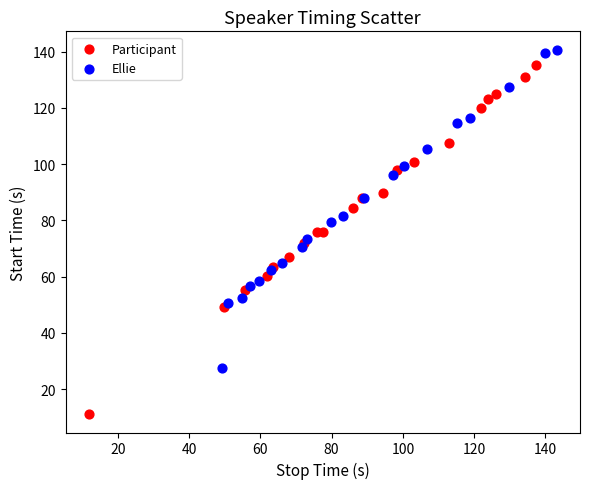

Which series has the widest spread of Y values?

Participant